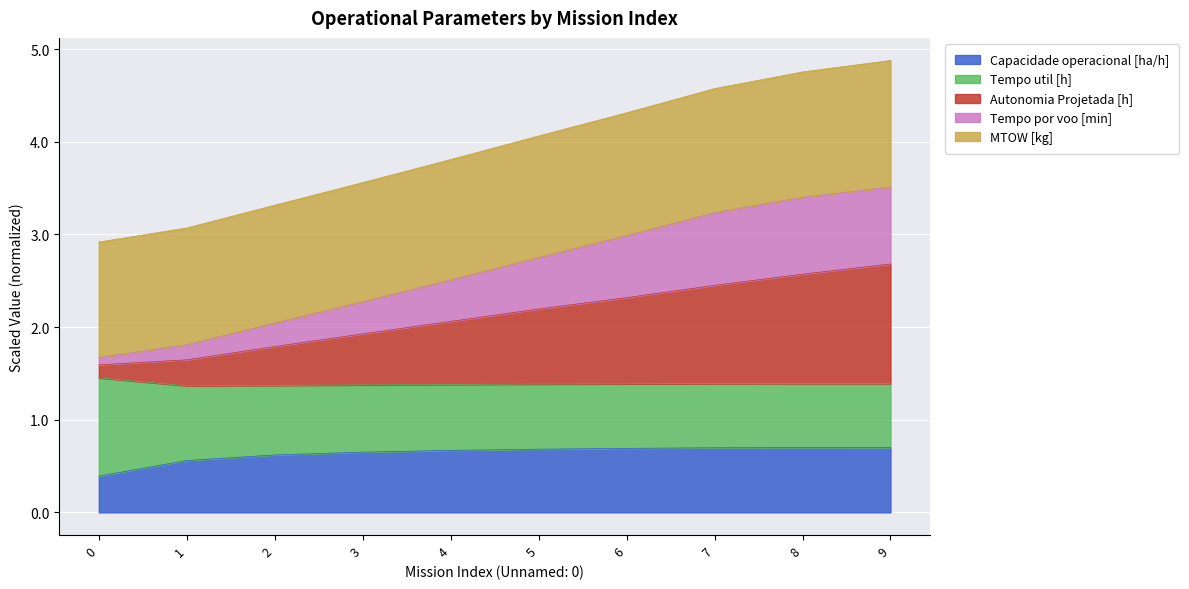

What is the total value across all series at 6?

4.3